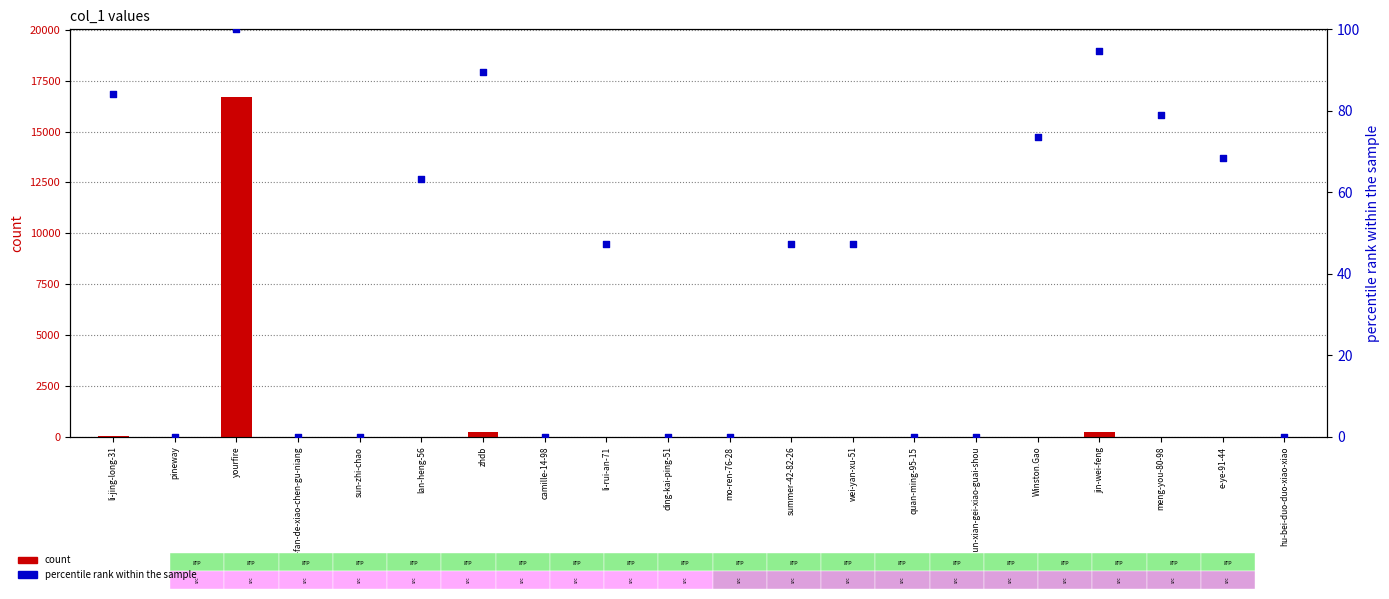

Which series has the largest total across all categories?

count